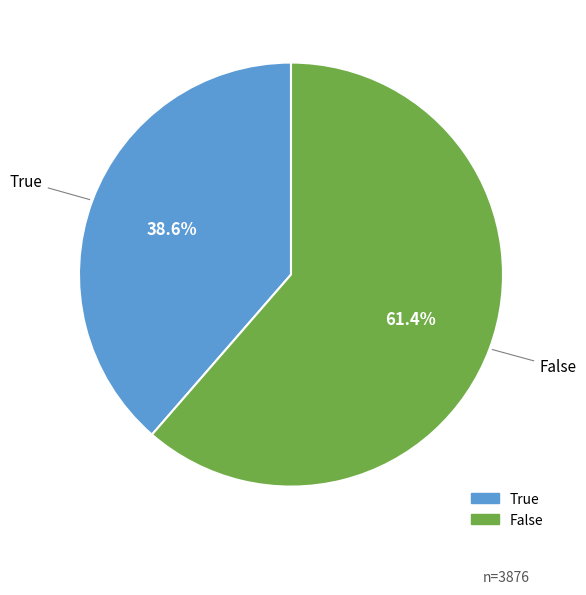

Does False represent more than half of the total?

Yes